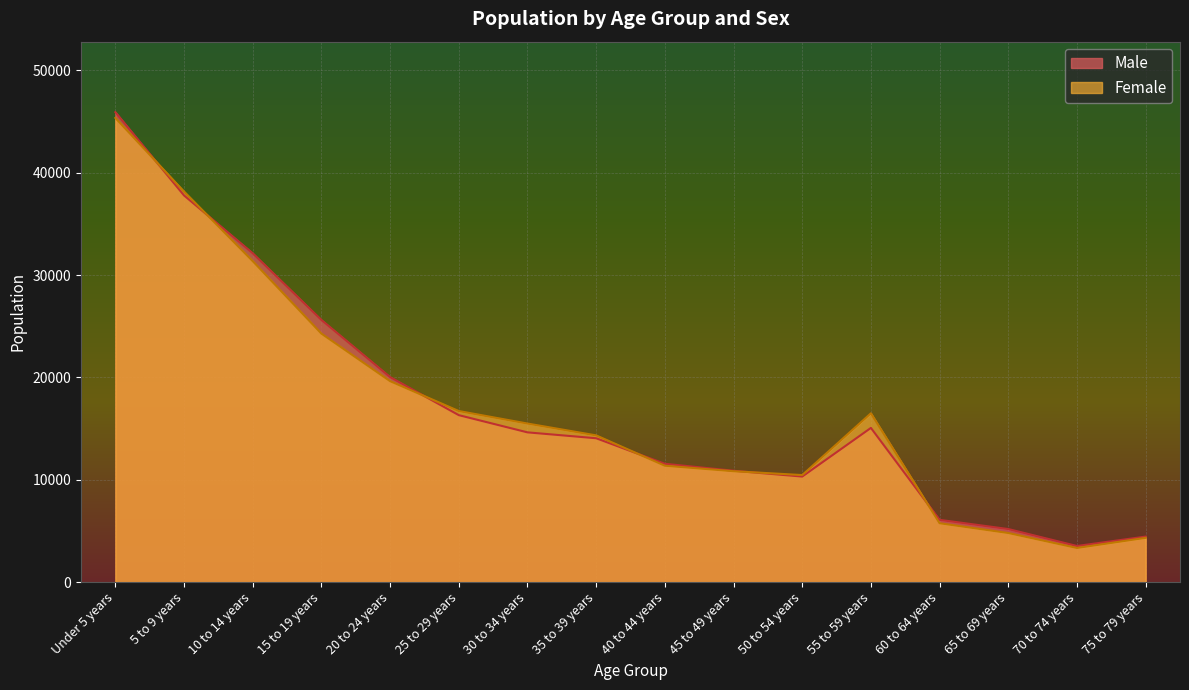

True or false: Male has a value of 7064 at 30 to 34 years.

False